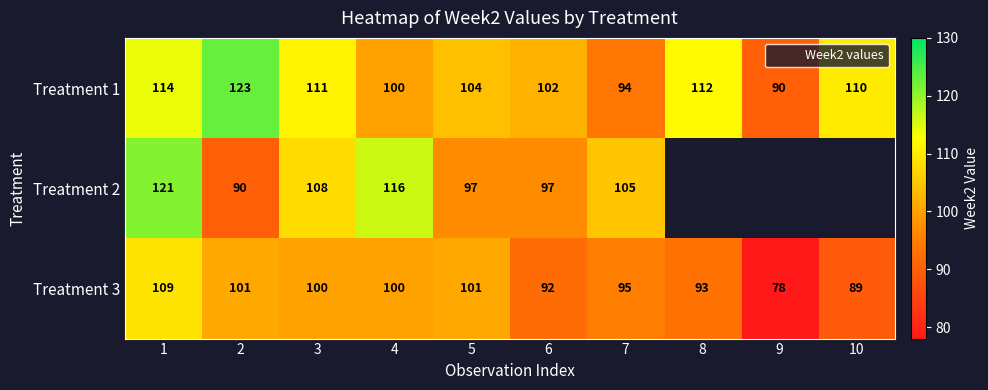

Count the number of categories in the chart.

10